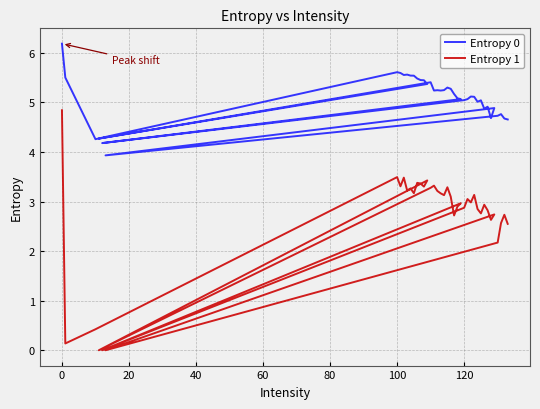

The value of Entropy 0 at 22 is 8.9. True or false?

False